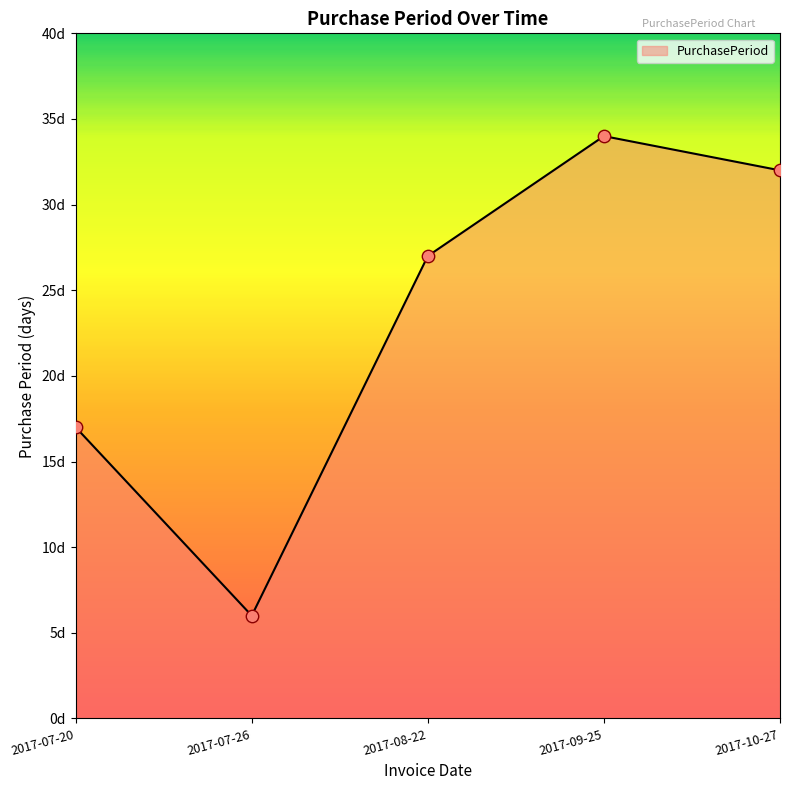

Between 2017-09-25 and 2017-07-26, which is larger?

2017-09-25